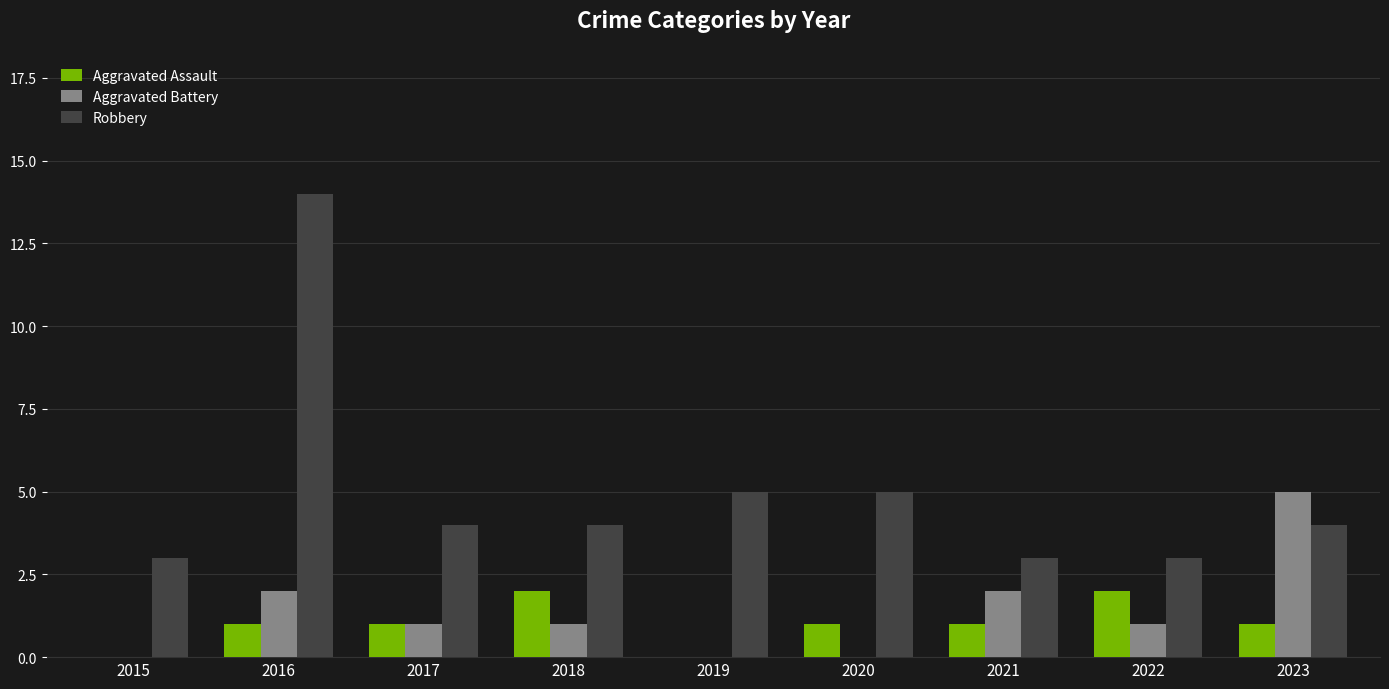

What is the sum of the Aggravated Assault values at 2022 and 2021?

3